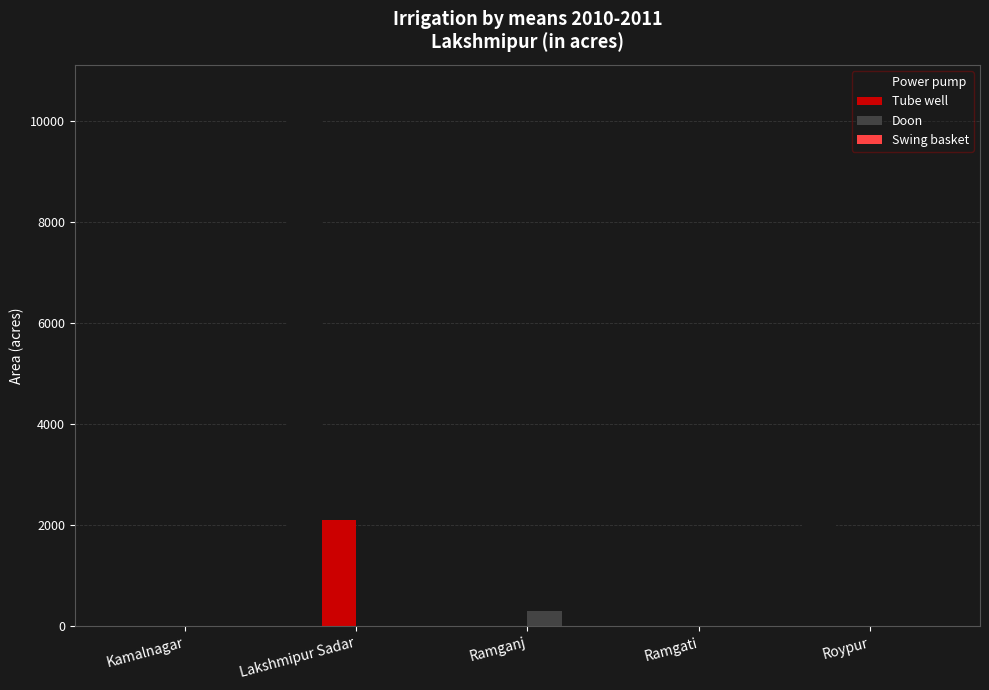

Is it true that Tube well equals 2105 at Lakshmipur Sadar?

True